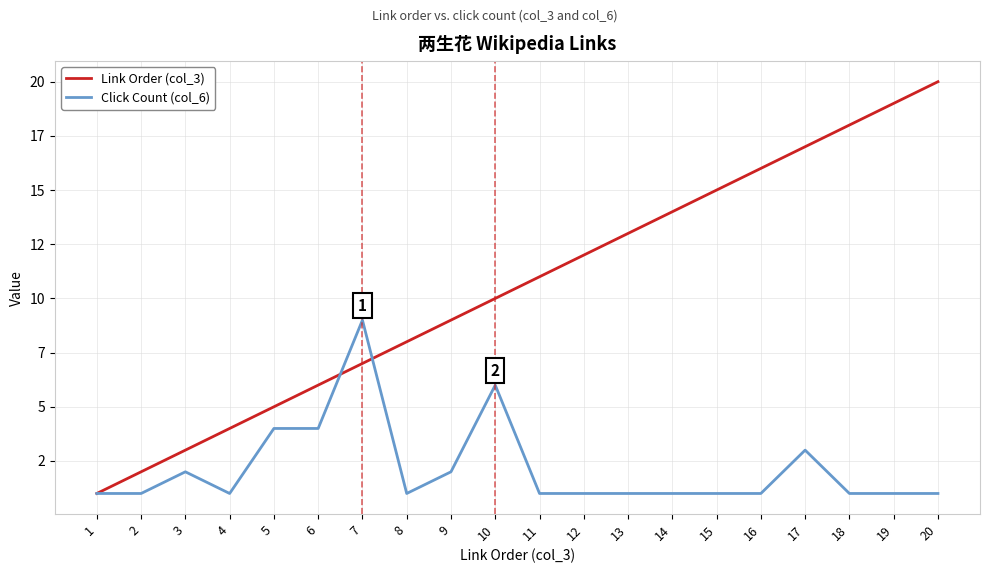

Is this an area chart (filled region under the line)?

No